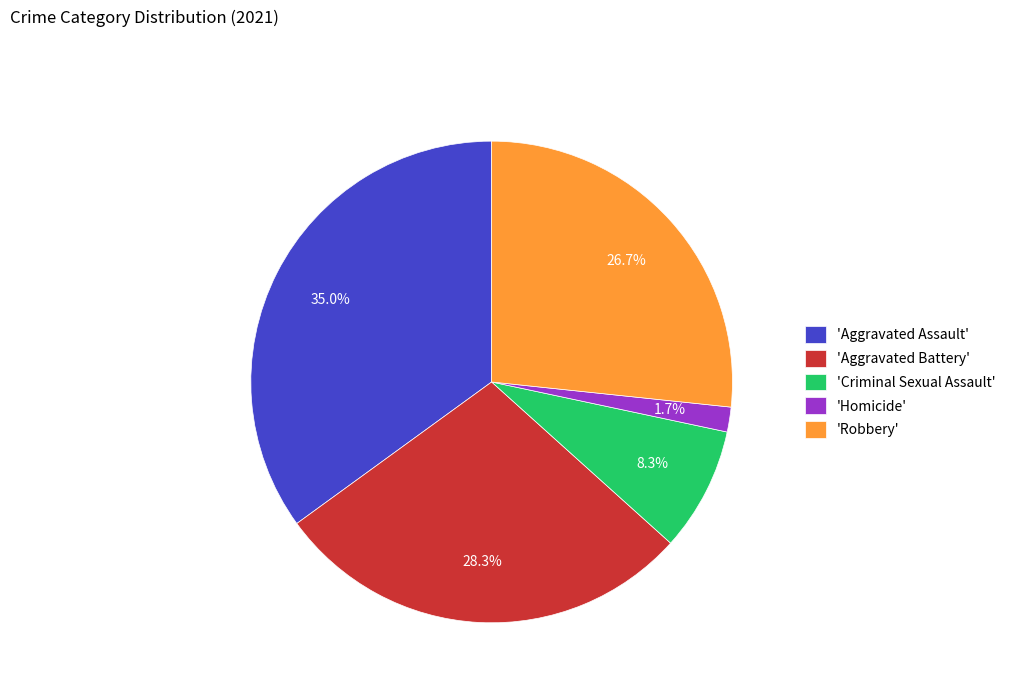

What percentage do 'Aggravated Assault' and 'Homicide' together represent?

36.7%